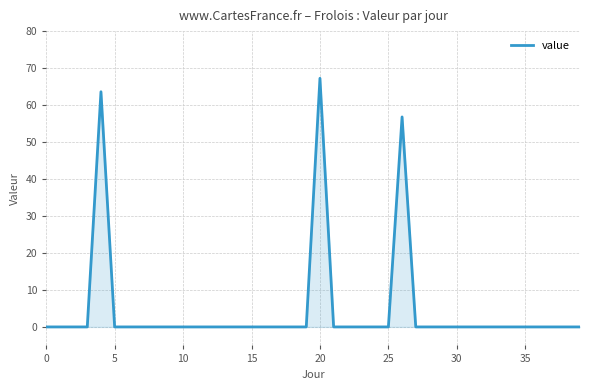

What is the maximum value shown in the chart?

67.2